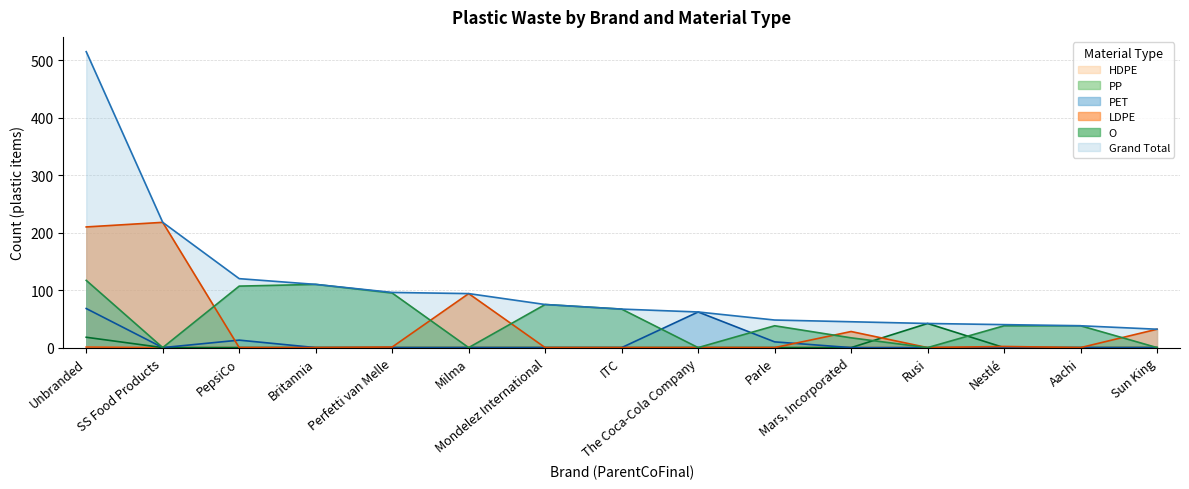

At which label does Grand Total reach its minimum?

Sun King